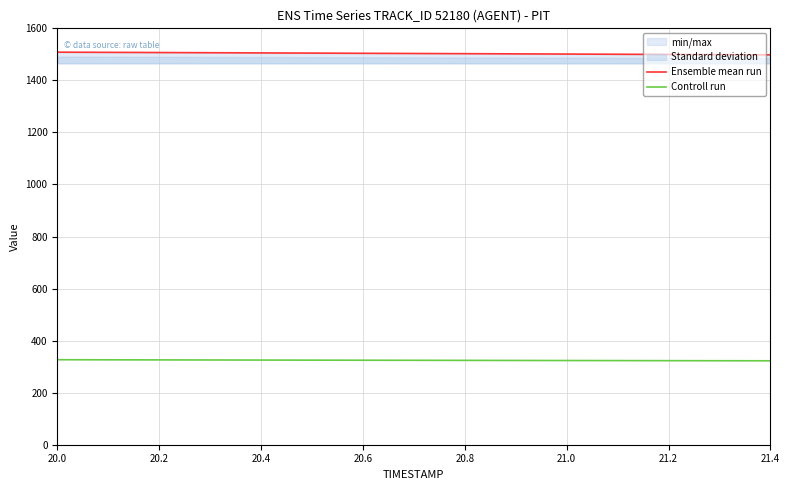

List the series in order of their peak value, lowest first.

Controll run, Ensemble mean run